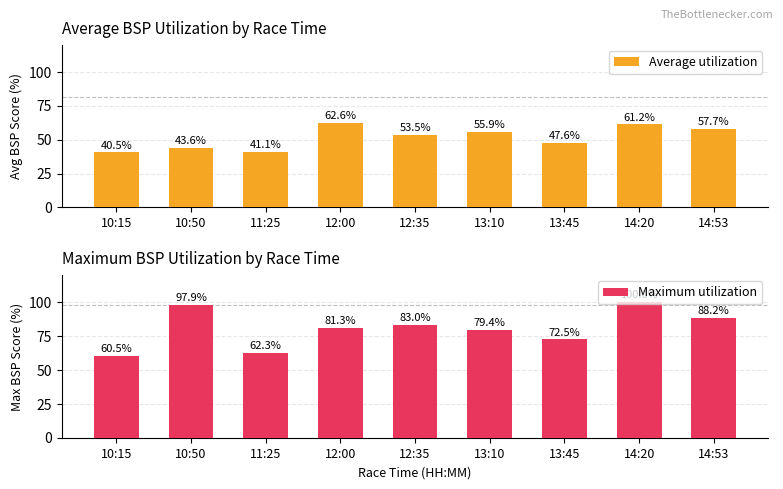

What value does the Maximum utilization series have at 11:25?

62.3